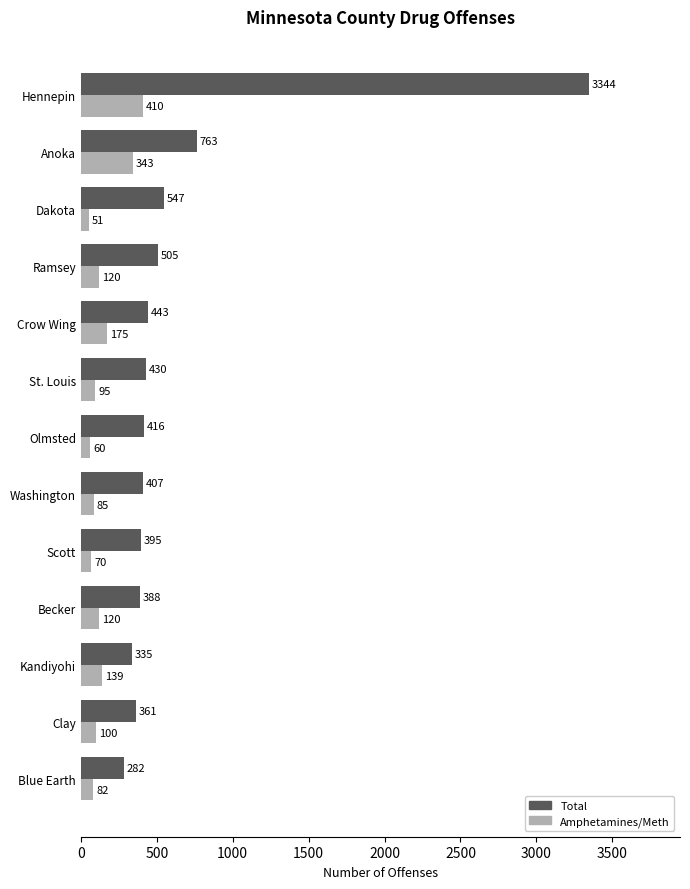

What is the lowest value of the Total series?

282